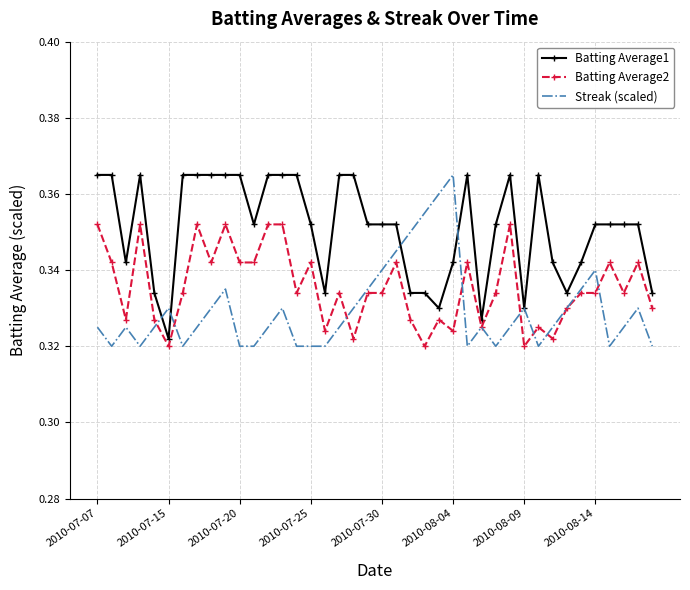

Rank the series by their average value, from lowest to highest.

Streak (scaled), Batting Average2, Batting Average1